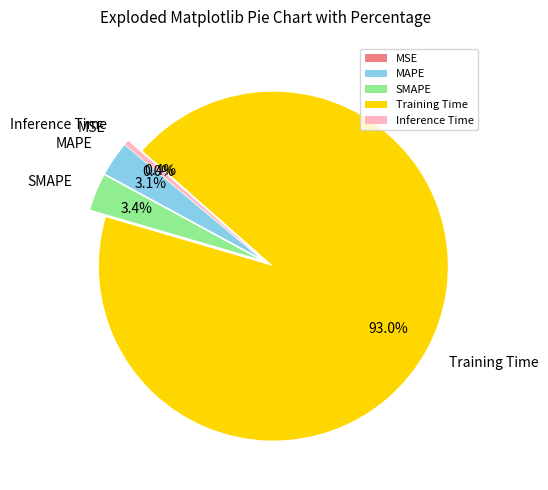

Between Training Time and Inference Time, which is larger?

Training Time